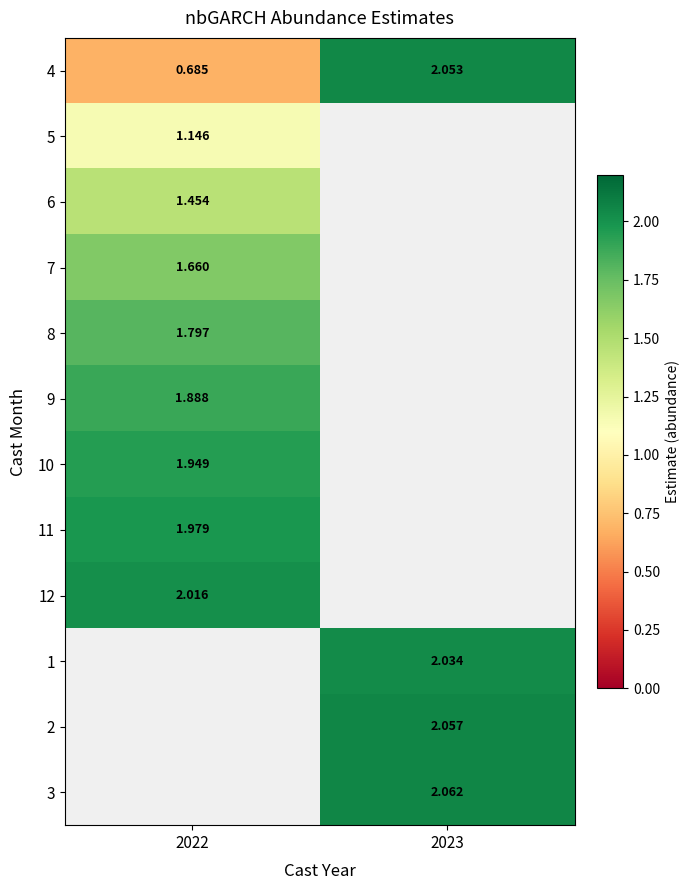

What is the average value of the 4 series?

1.4